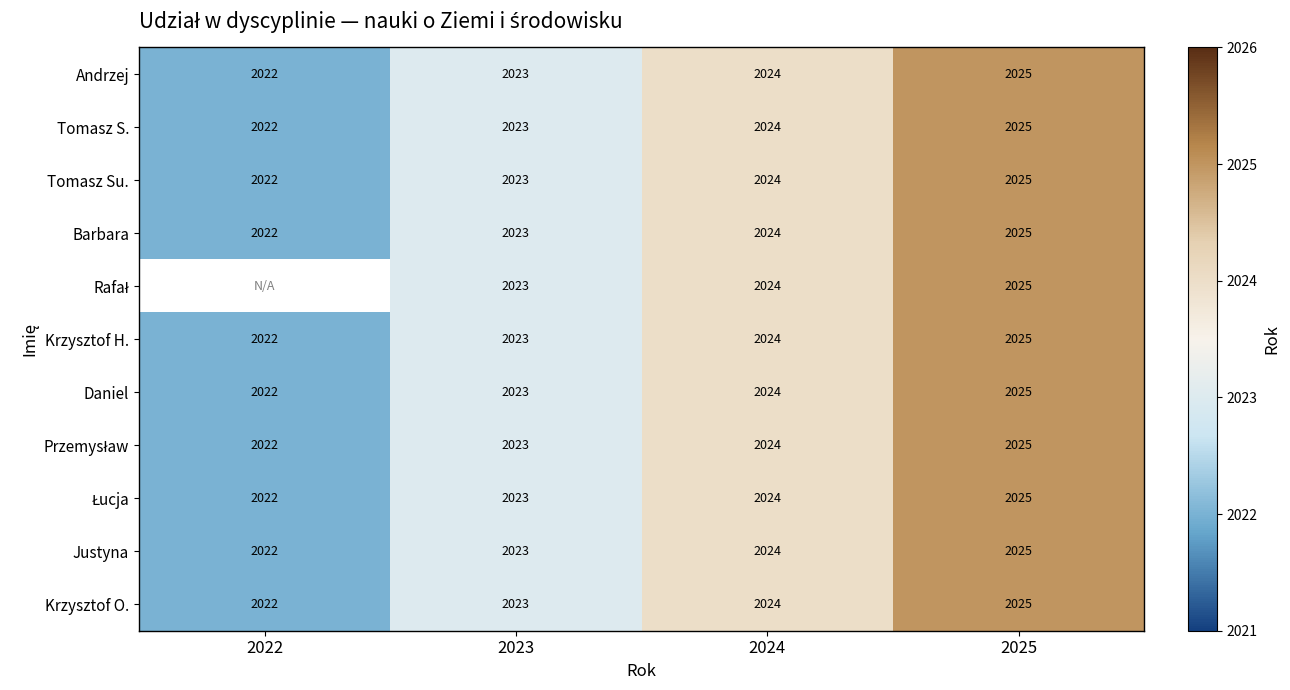

What is the total value across all series at 2023?

22253